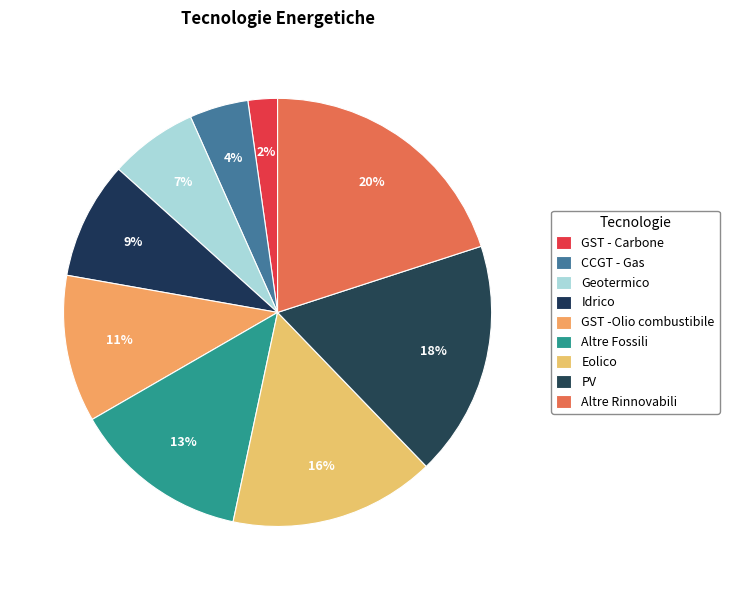

Rank the categories by value from highest to lowest.

Altre Rinnovabili, PV, Eolico, Altre Fossili, GST -Olio combustibile, Idrico, Geotermico, CCGT - Gas, GST - Carbone